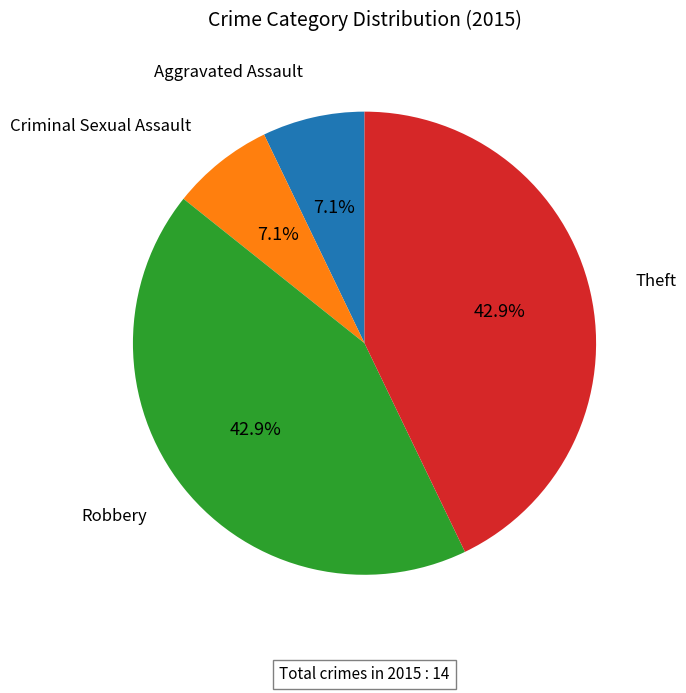

Is there any slice that represents more than half of the pie?

No